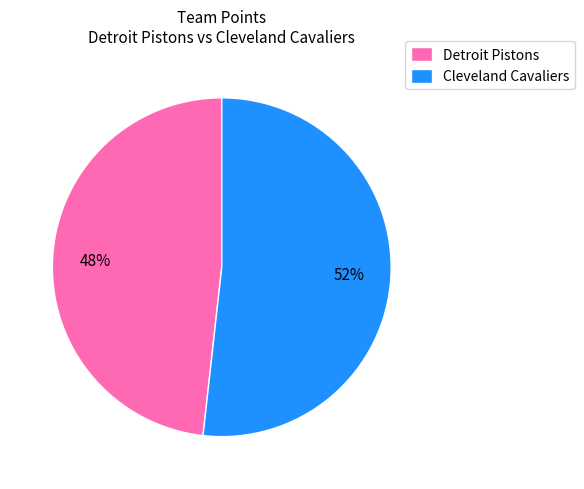

Is it true that Detroit Pistons is 48% of the pie?

True